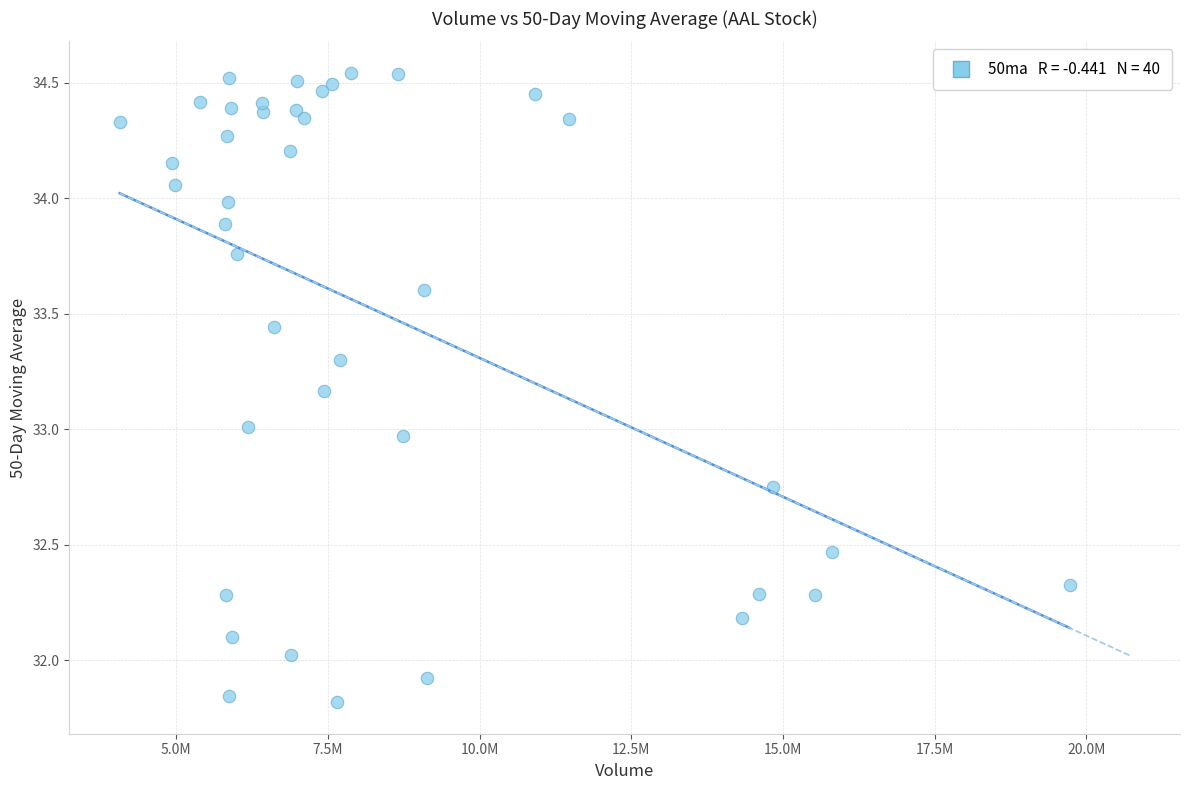

What is the range of X values (max minus min)?

15656300.0